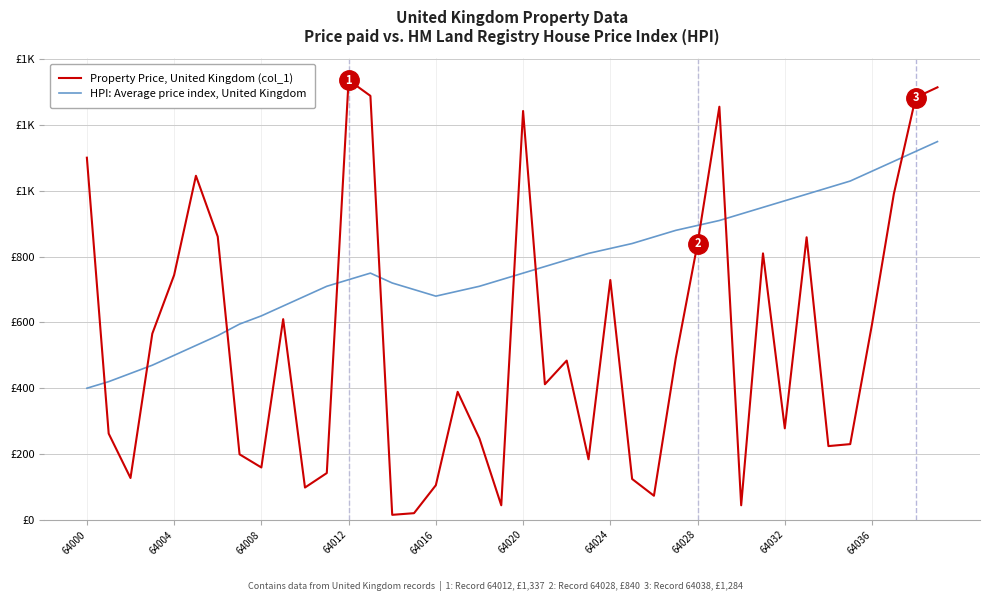

List the series in order of their peak value, highest first.

Property Price, United Kingdom (col_1), HPI: Average price index, United Kingdom